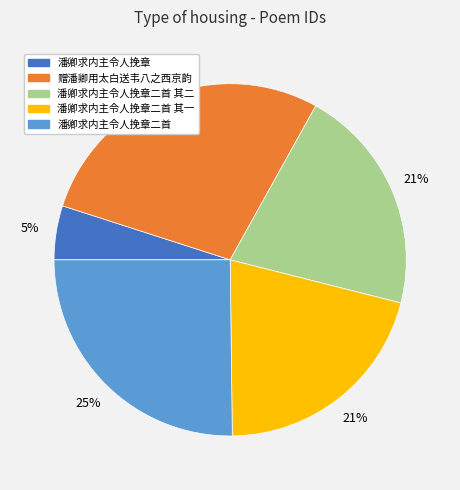

How many segments does this pie chart have?

5